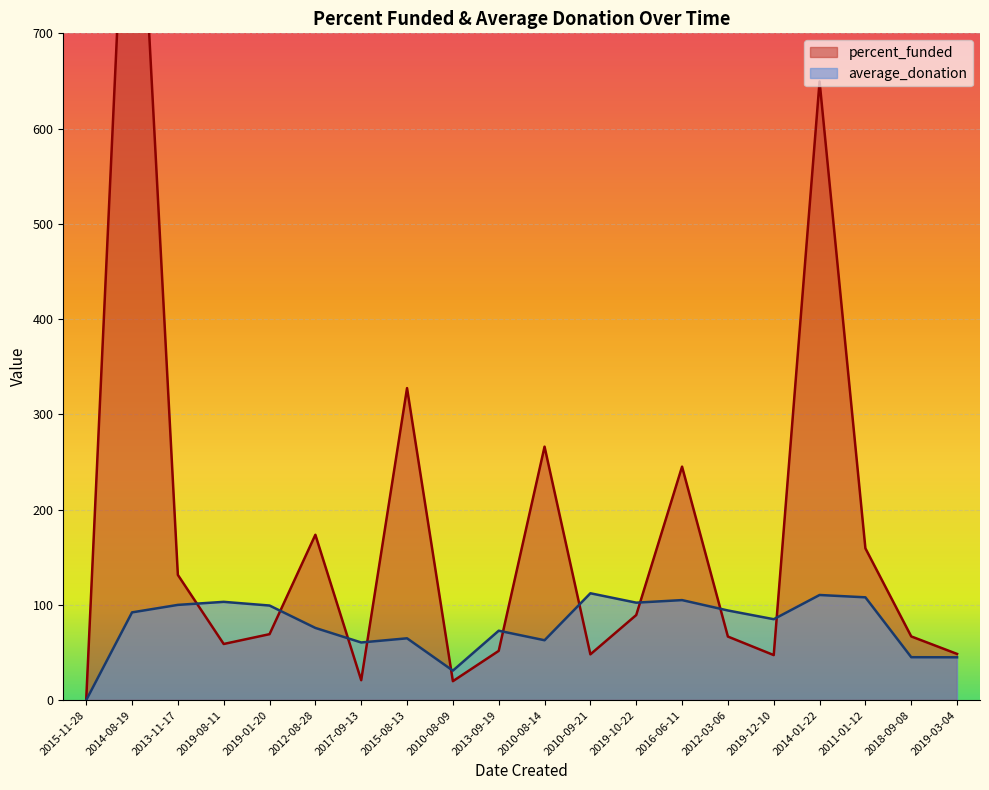

How many intersections are there between percent_funded and average_donation?

10